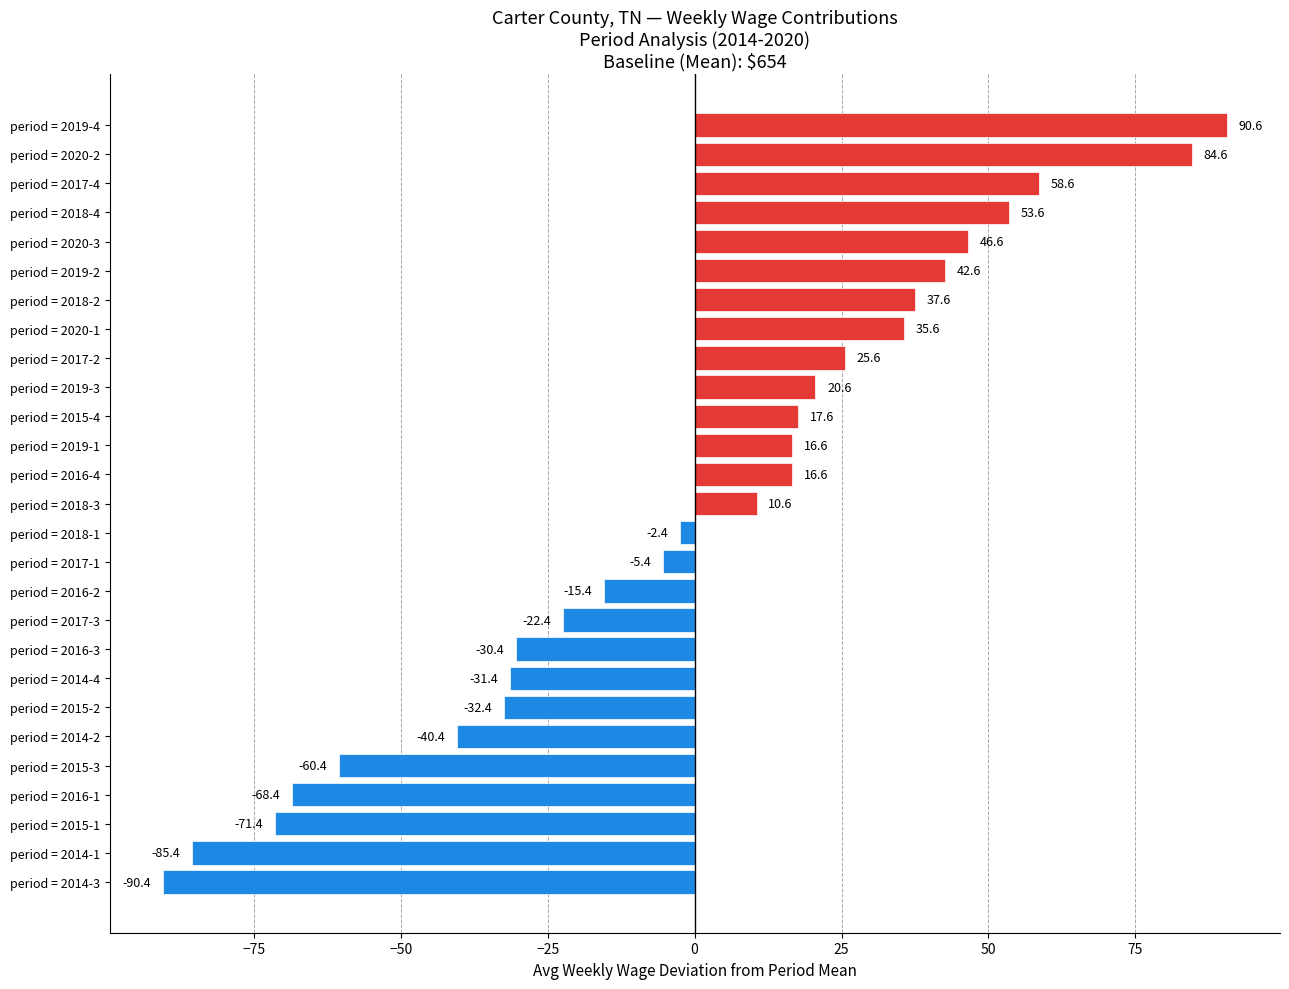

What is the approximate value at period = 2020-2?

84.6